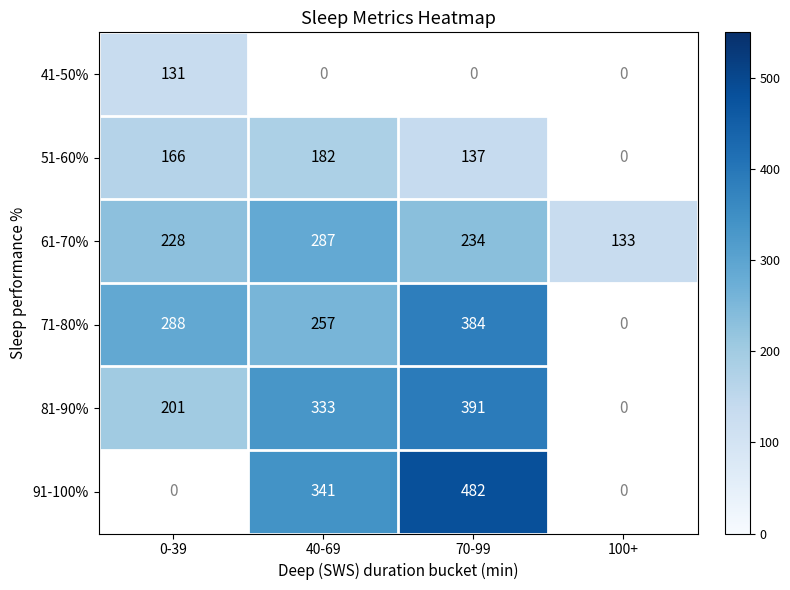

Read the 61-70% value at 40-69.

287